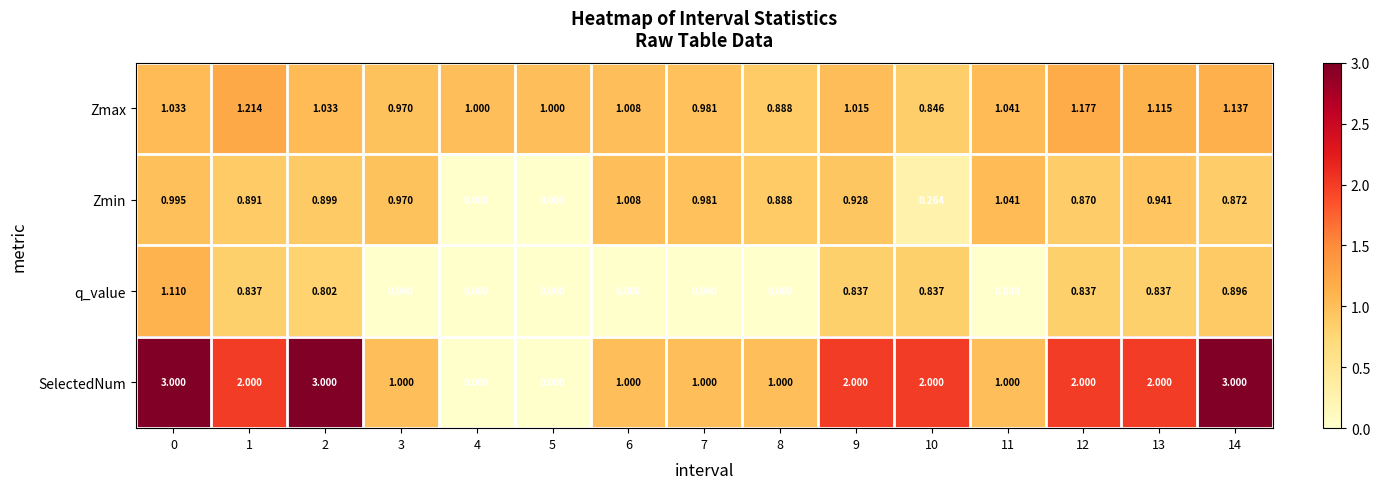

Is the value of Zmin at 12 greater than the value of q_value at 3?

Yes